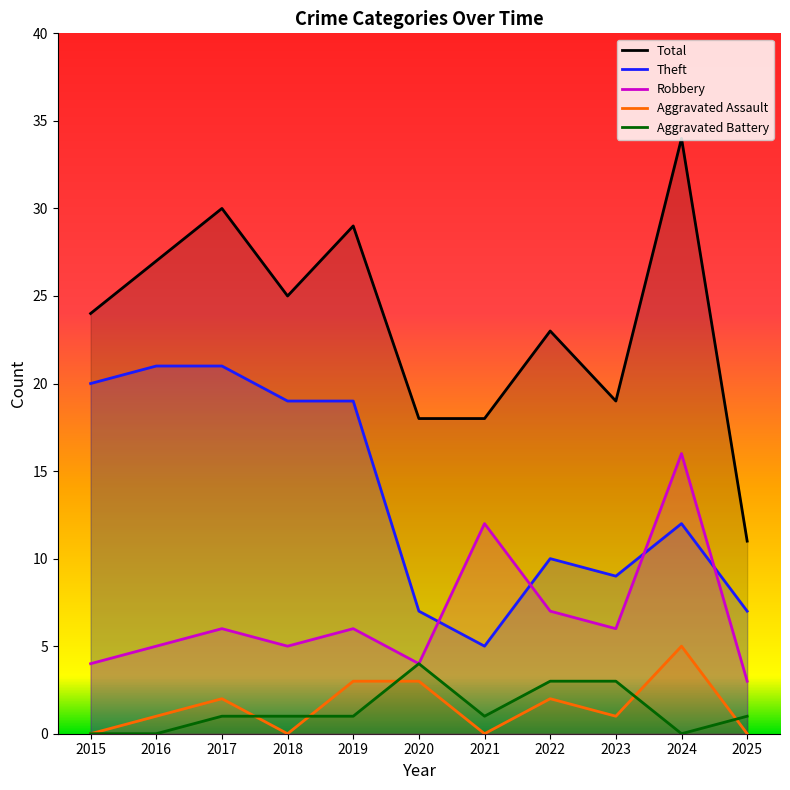

What is the lowest value of the Total series?

11